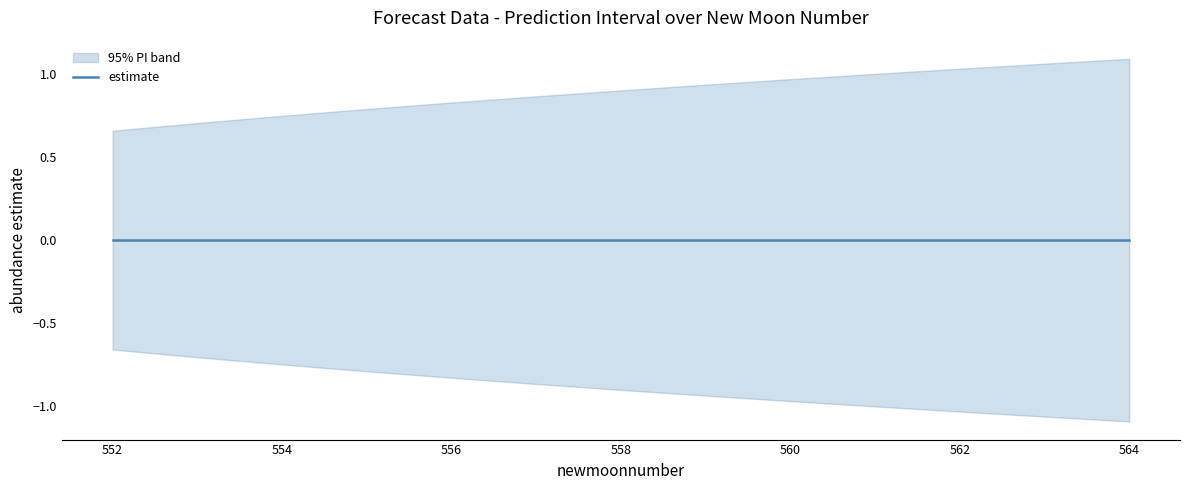

At how many categories does at least one series exceed 0?

13